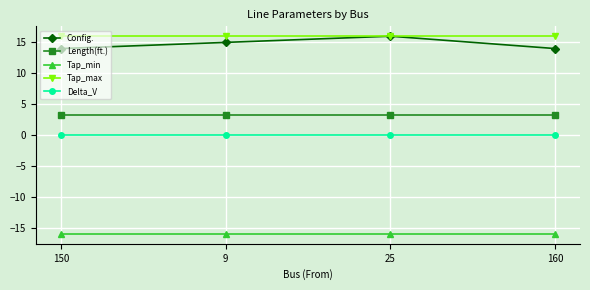

What is the label of the 4th point from the left?

160